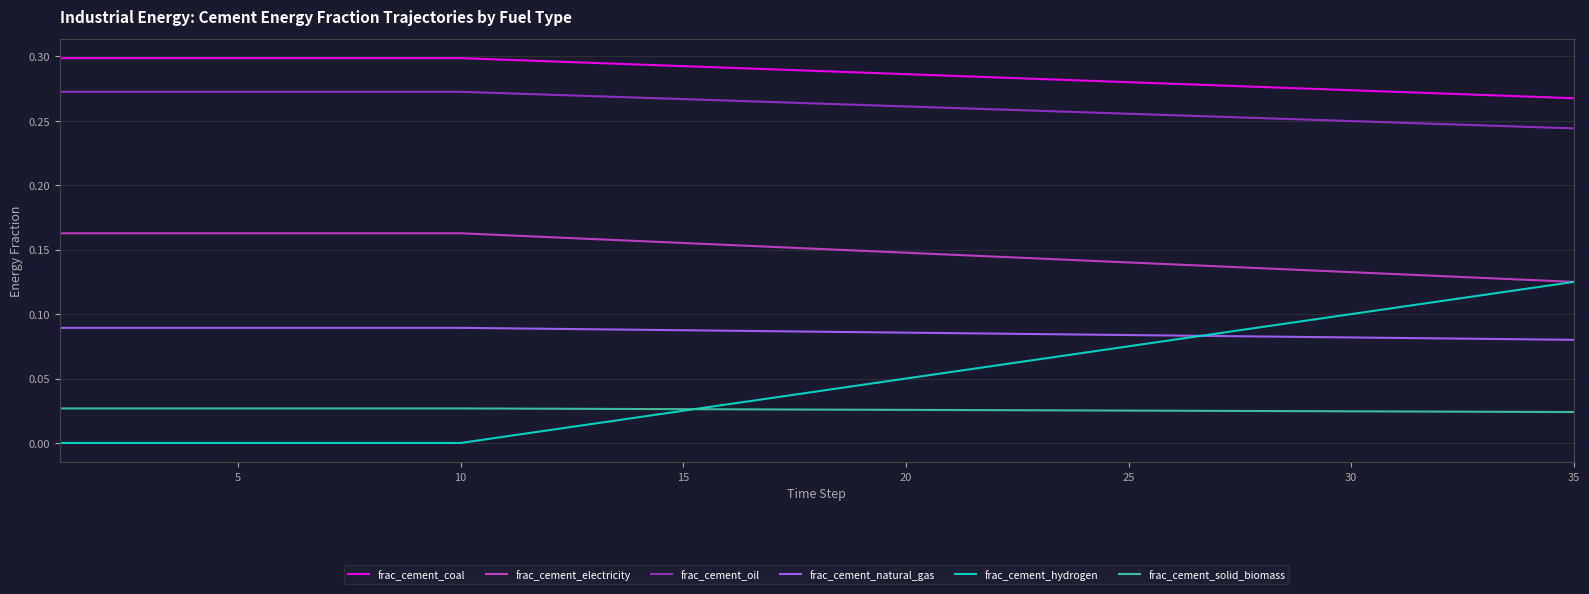

Rank the series by their maximum value, from lowest to highest.

frac_cement_solid_biomass, frac_cement_natural_gas, frac_cement_hydrogen, frac_cement_electricity, frac_cement_oil, frac_cement_coal